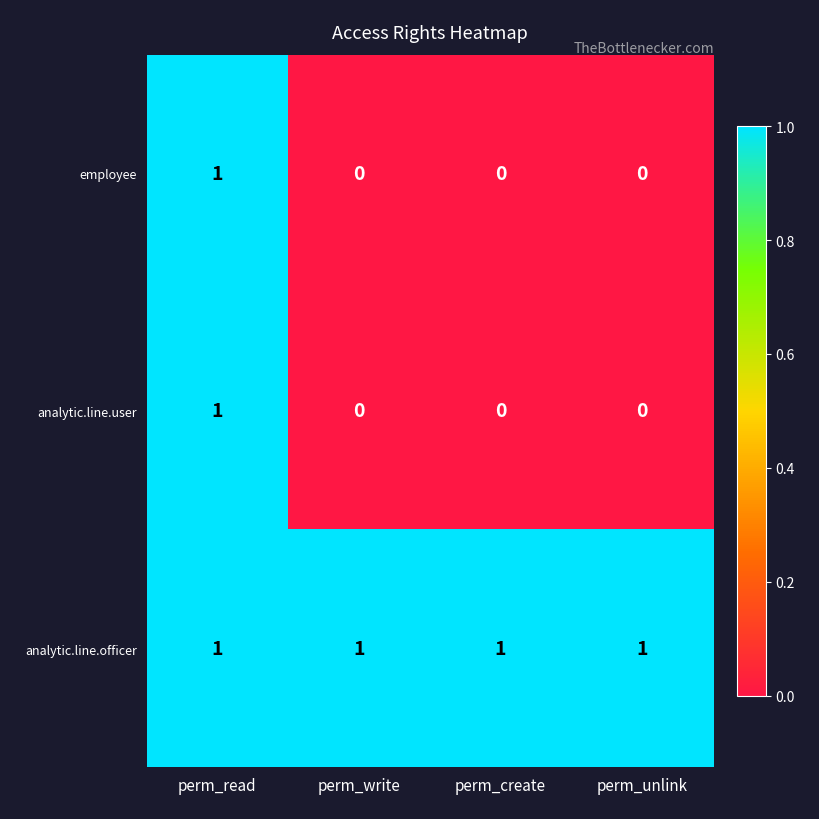

The analytic.line.user series shows 0 at perm_write. True or false?

True